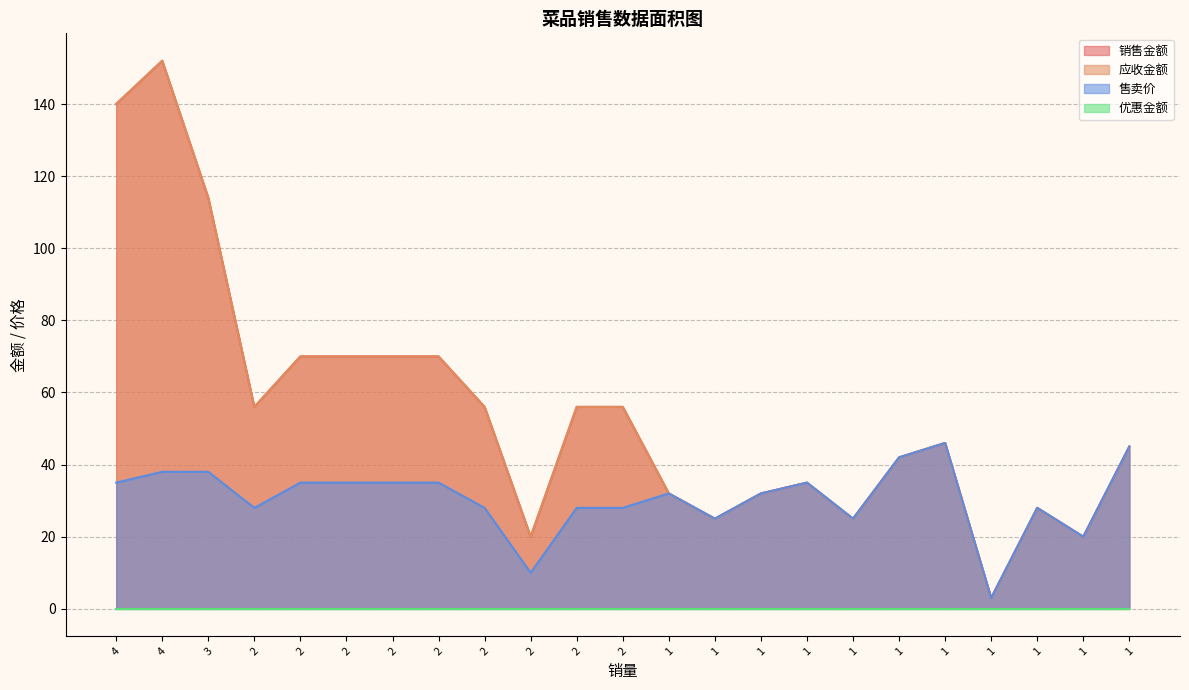

Is it true that 售卖价 equals 28 at 2?

True